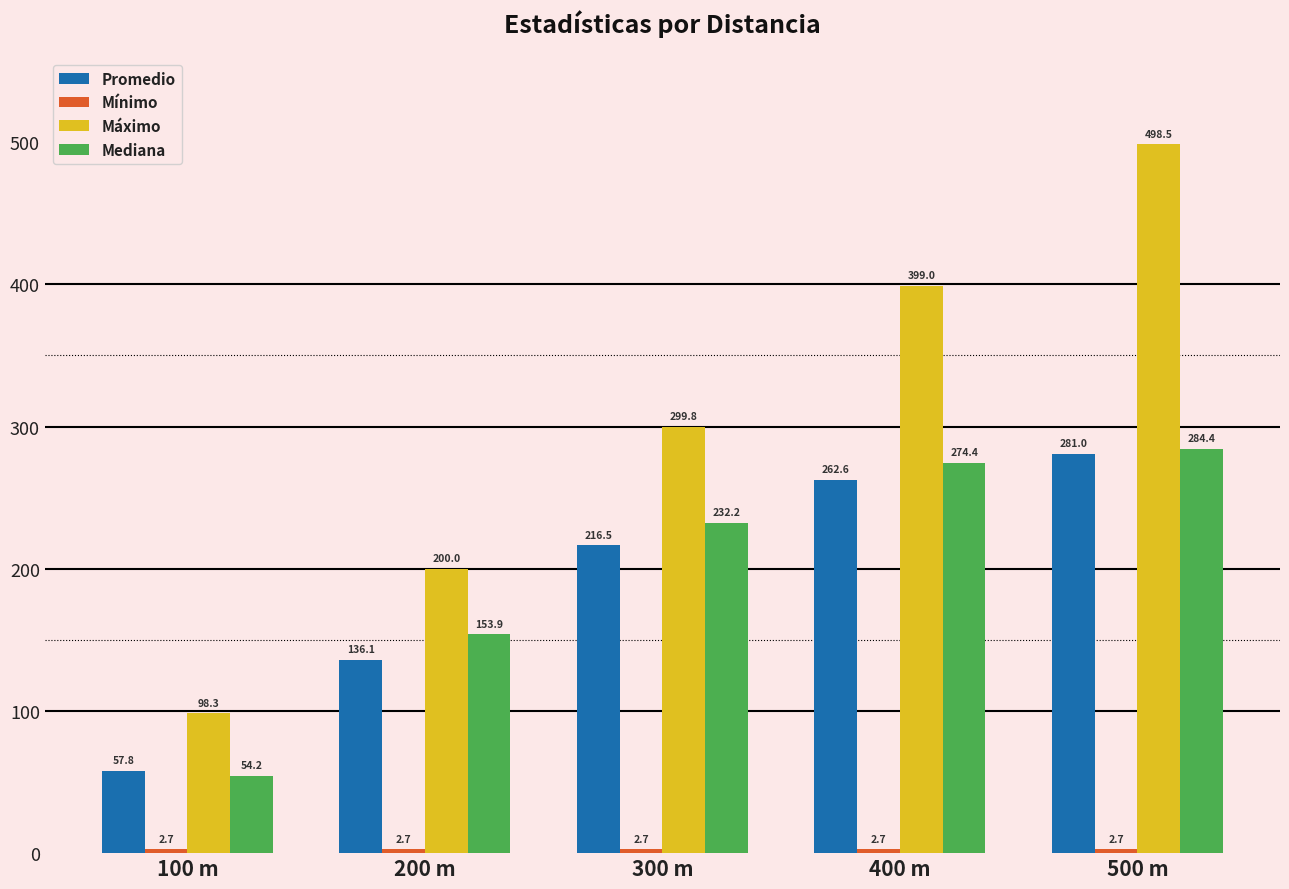

Which series has the widest spread of values?

Máximo